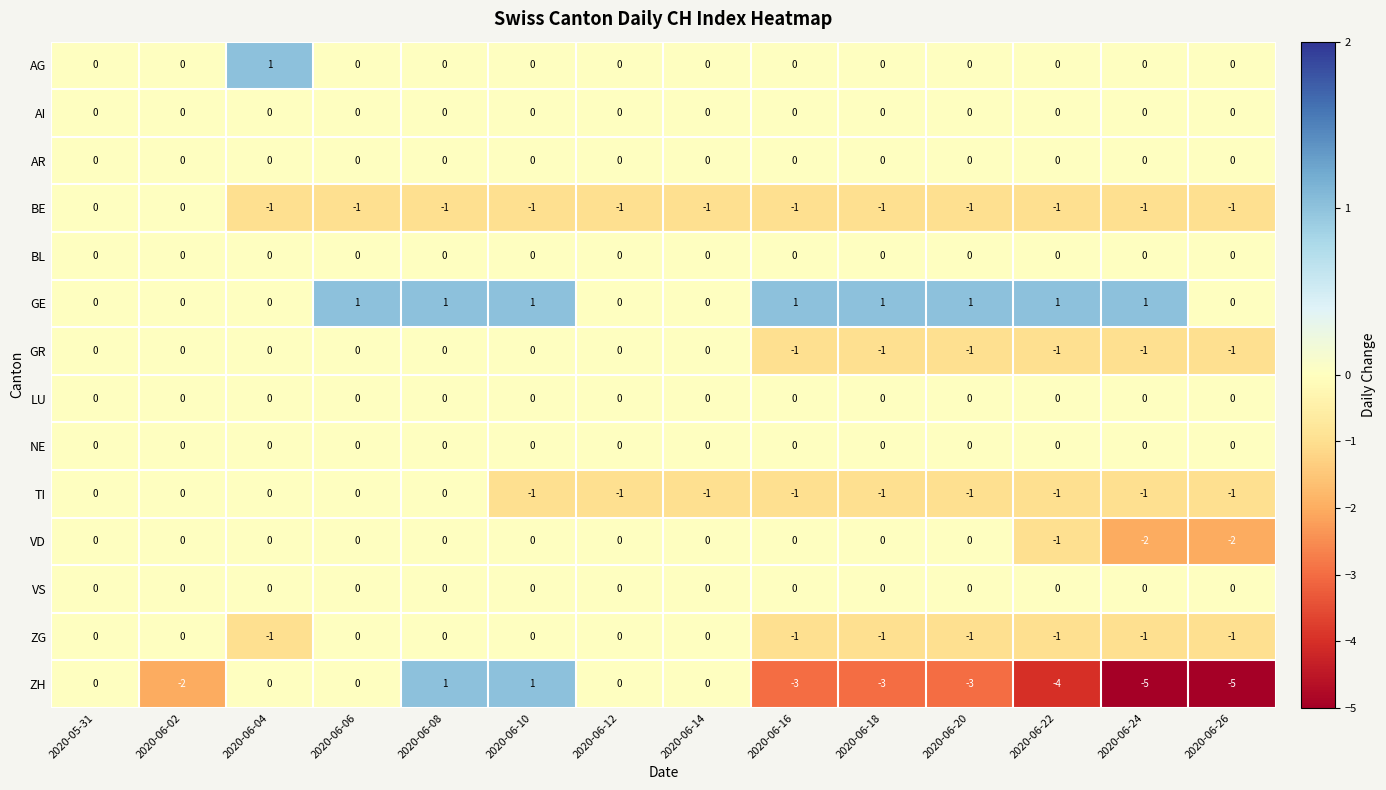

Count the ZG values in the range -1 to 0.

14